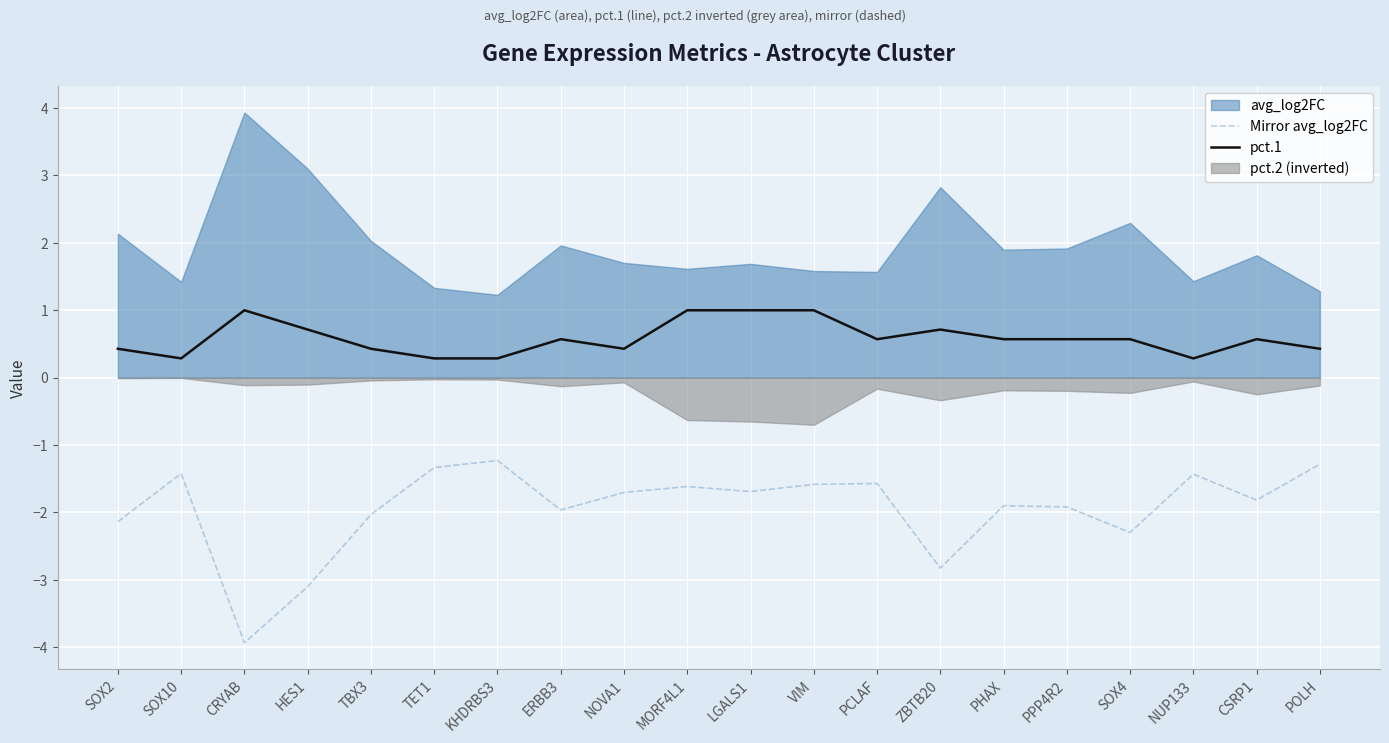

Is it true that pct.1 equals 1.3 at CRYAB?

False